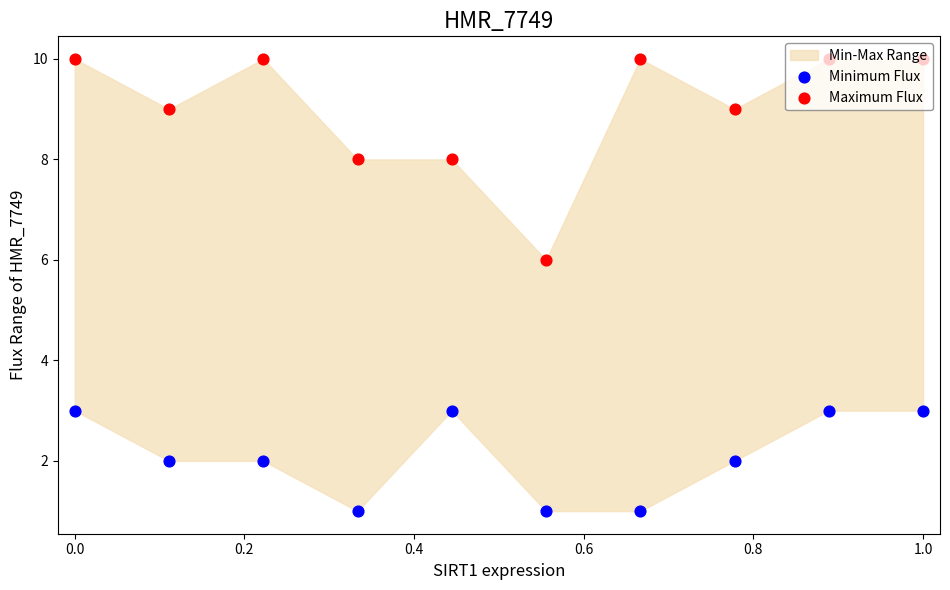

Which series has the largest Y range (max minus min)?

Maximum Flux